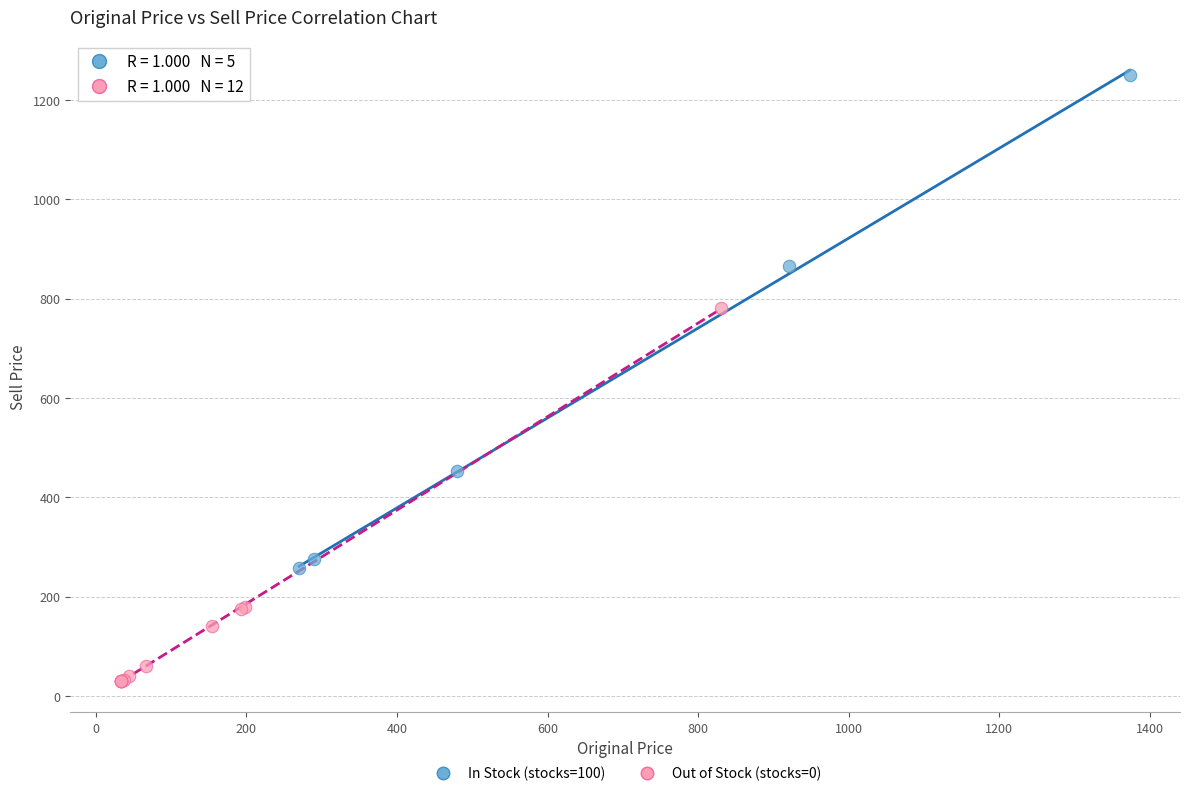

Which series reaches the maximum Y coordinate?

In Stock (stocks=100)